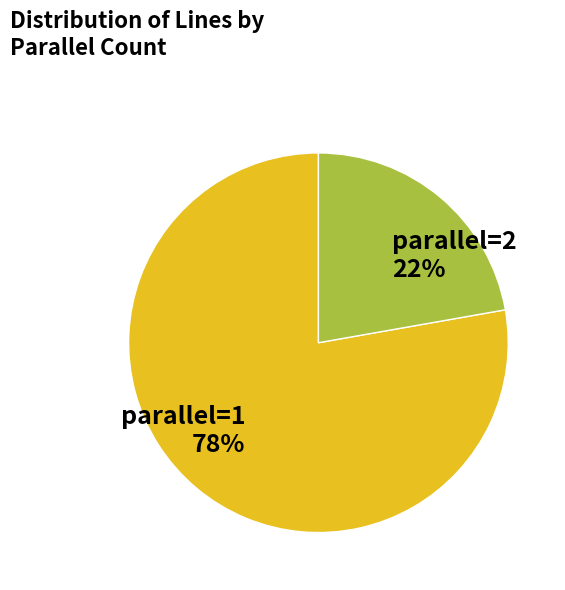

What is the ratio of the value at parallel=2 to the value at parallel=1?

0.3